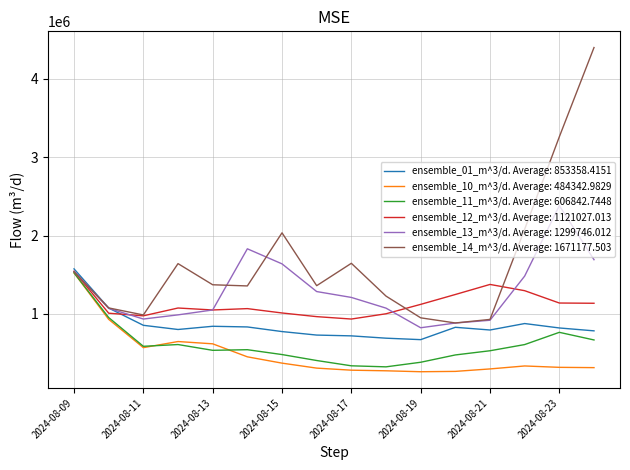

Which series has the largest total across all categories?

ensemble_14_m^3/d. Average: 1671177.503